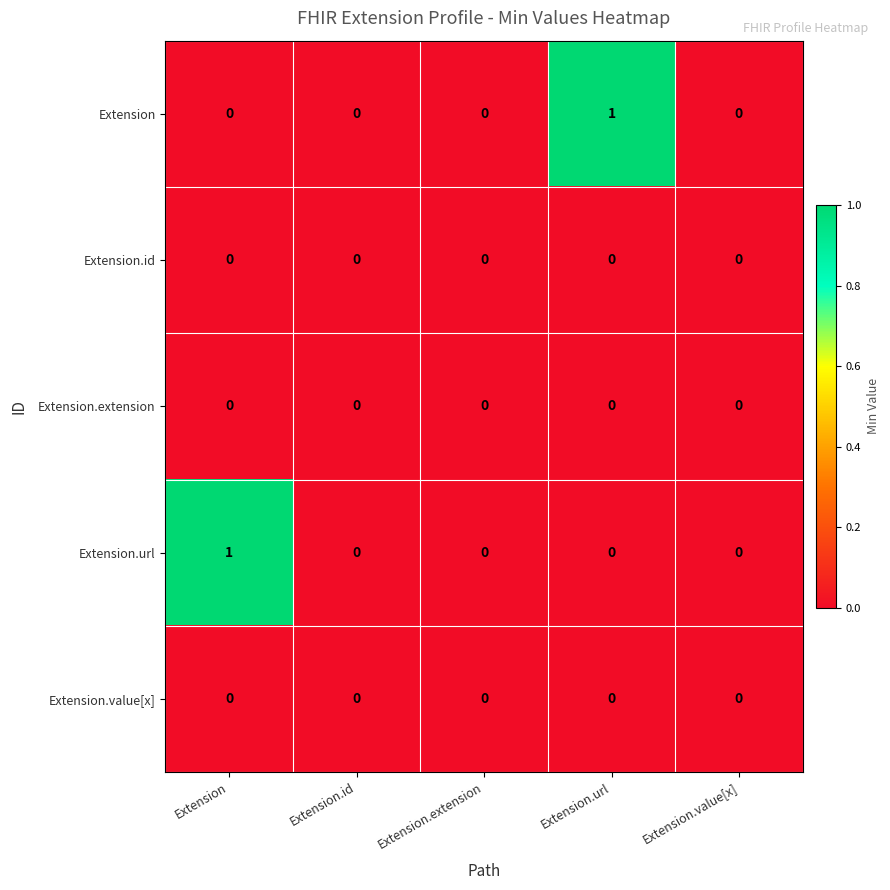

True or false: Extension has a value of 0 at Extension.value[x].

True